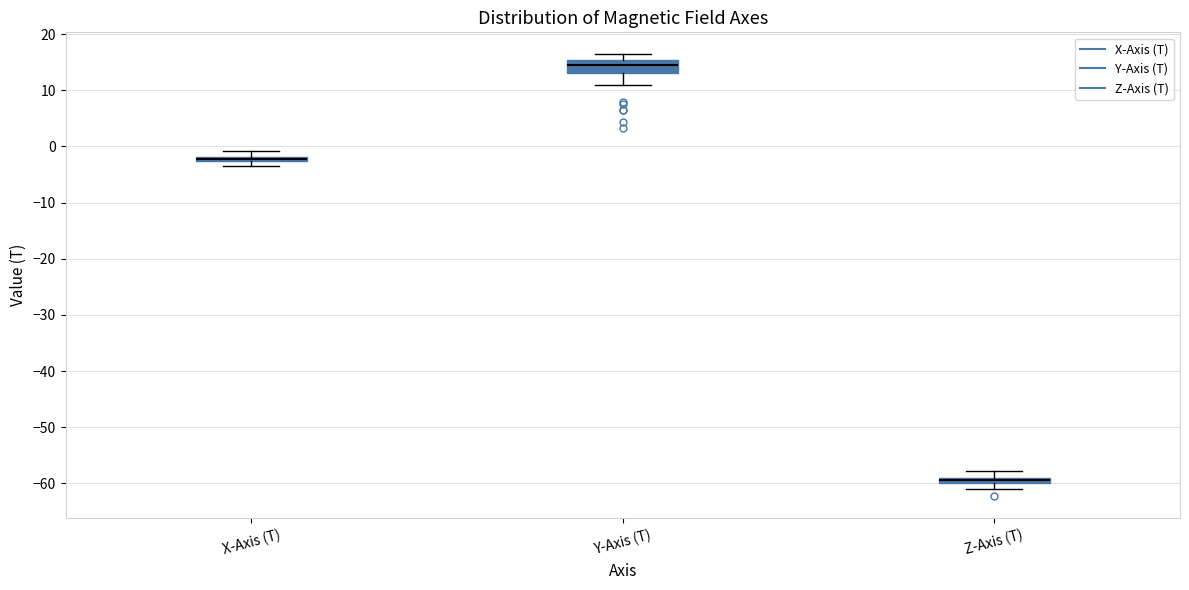

Which box is the tallest, from its lower edge to its upper edge?

Y-Axis (T)